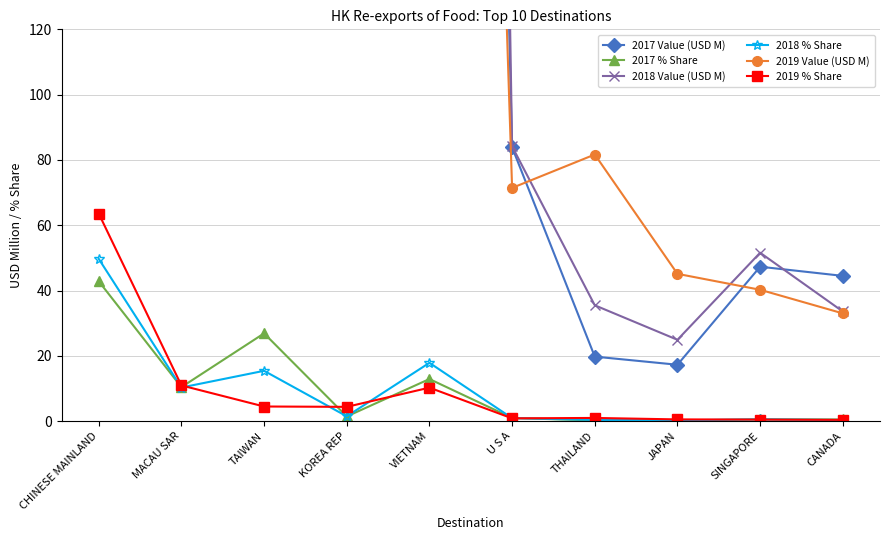

True or false: 2017 % Share has a value of 4.3 at VIETNAM.

False